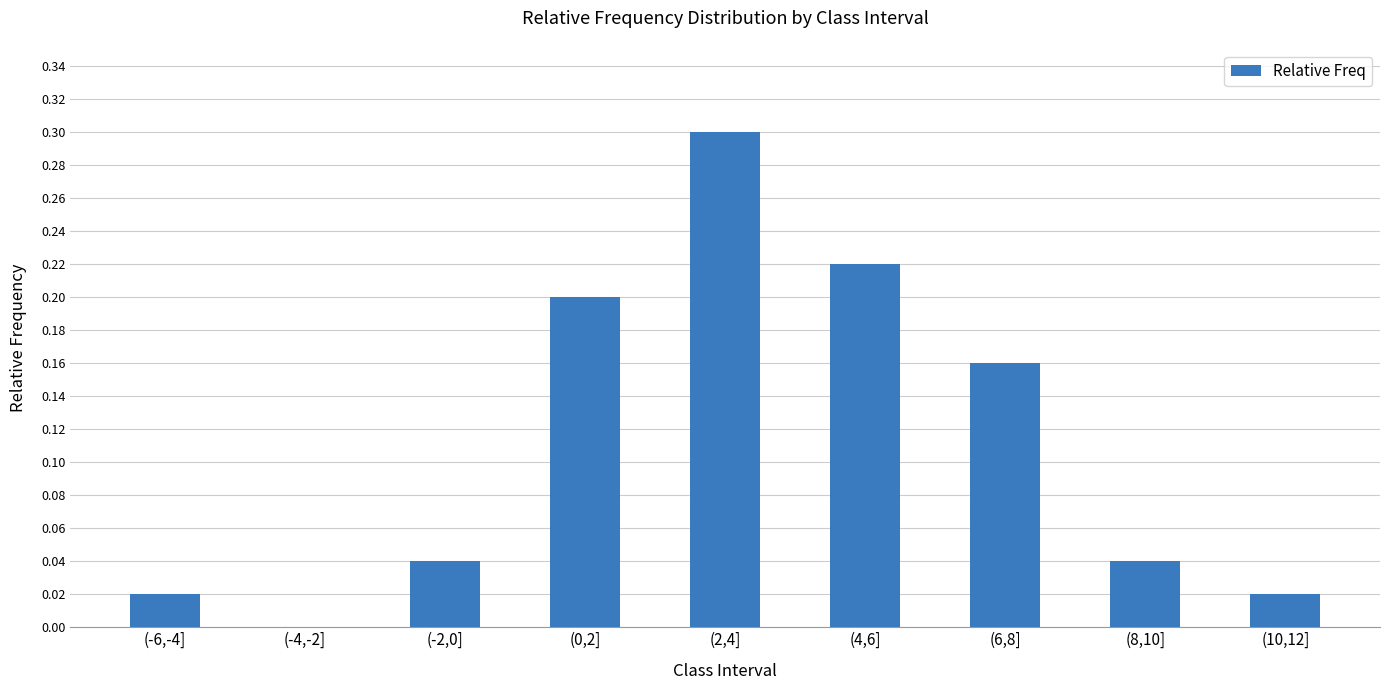

The chart shows a value of 0.0 at (10,12]. True or false?

True